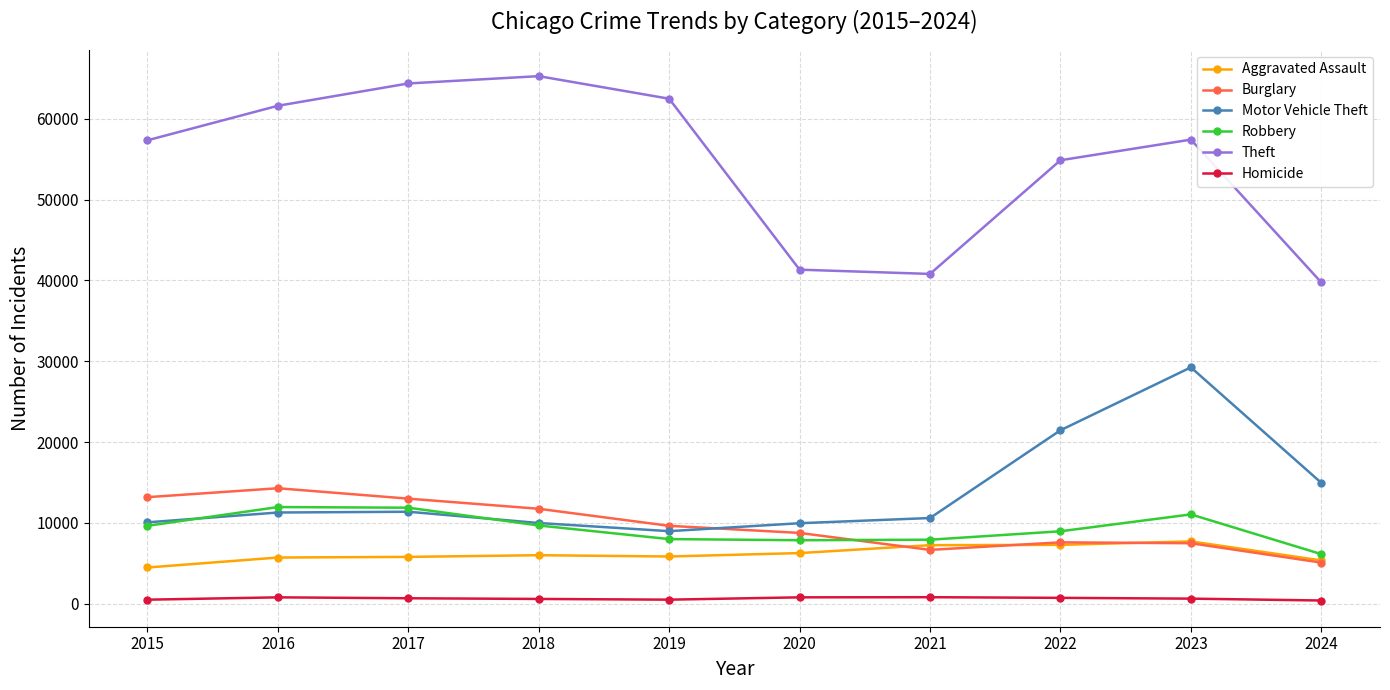

True or false: Burglary has more than 1 points higher than both neighbors.

True